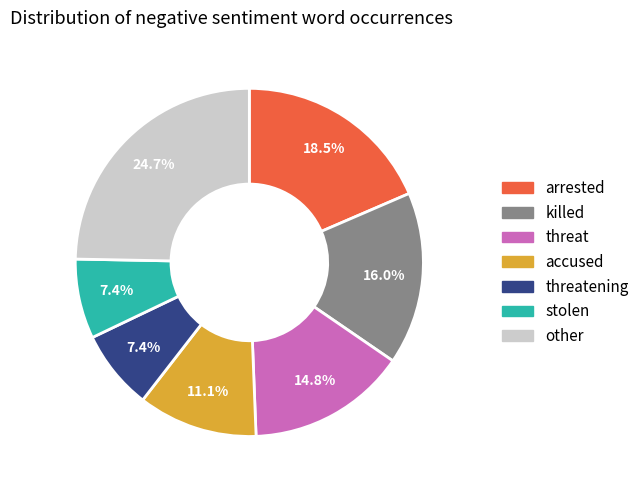

Is there any slice that represents more than half of the pie?

No